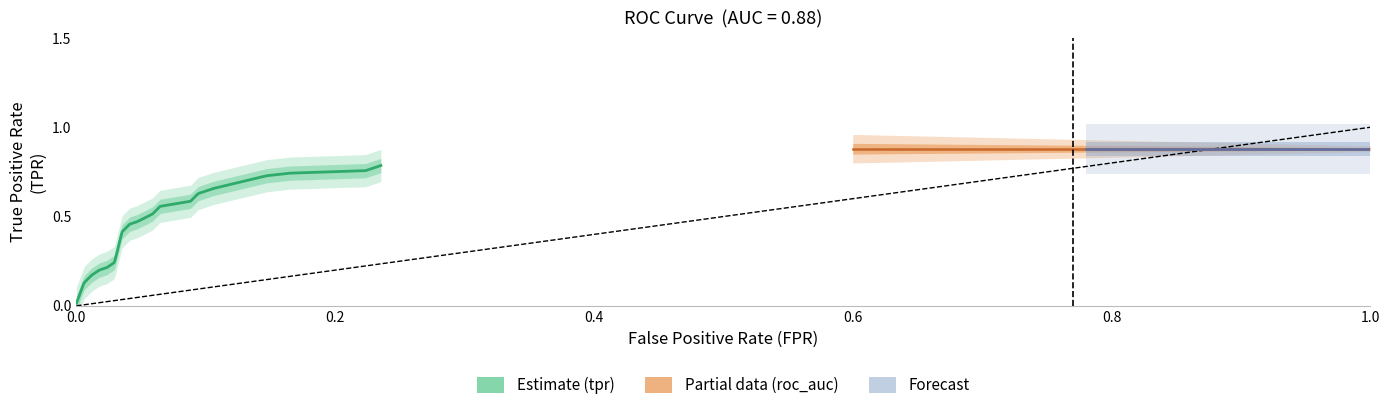

The fpr series shows 0.0 at 3. True or false?

False